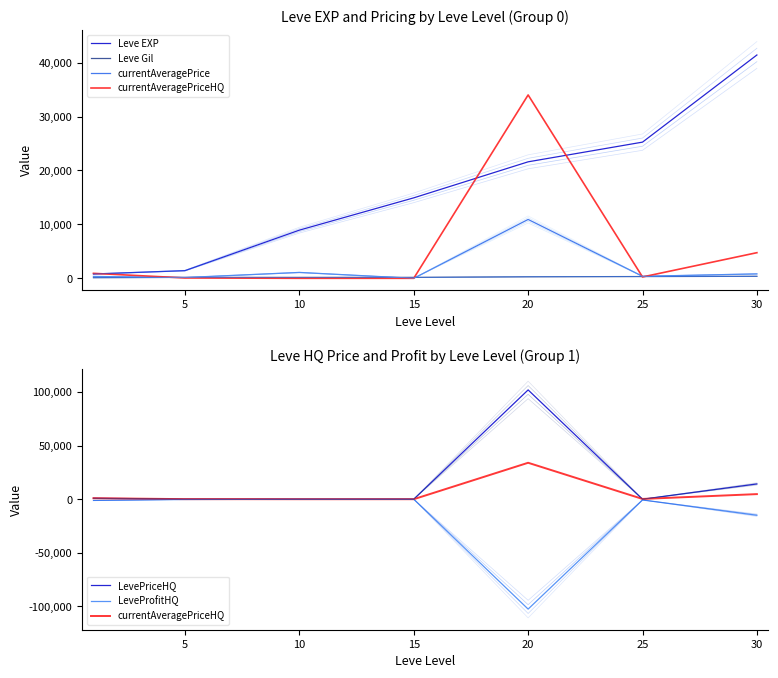

How many times do Leve EXP and currentAveragePriceHQ cross each other?

3